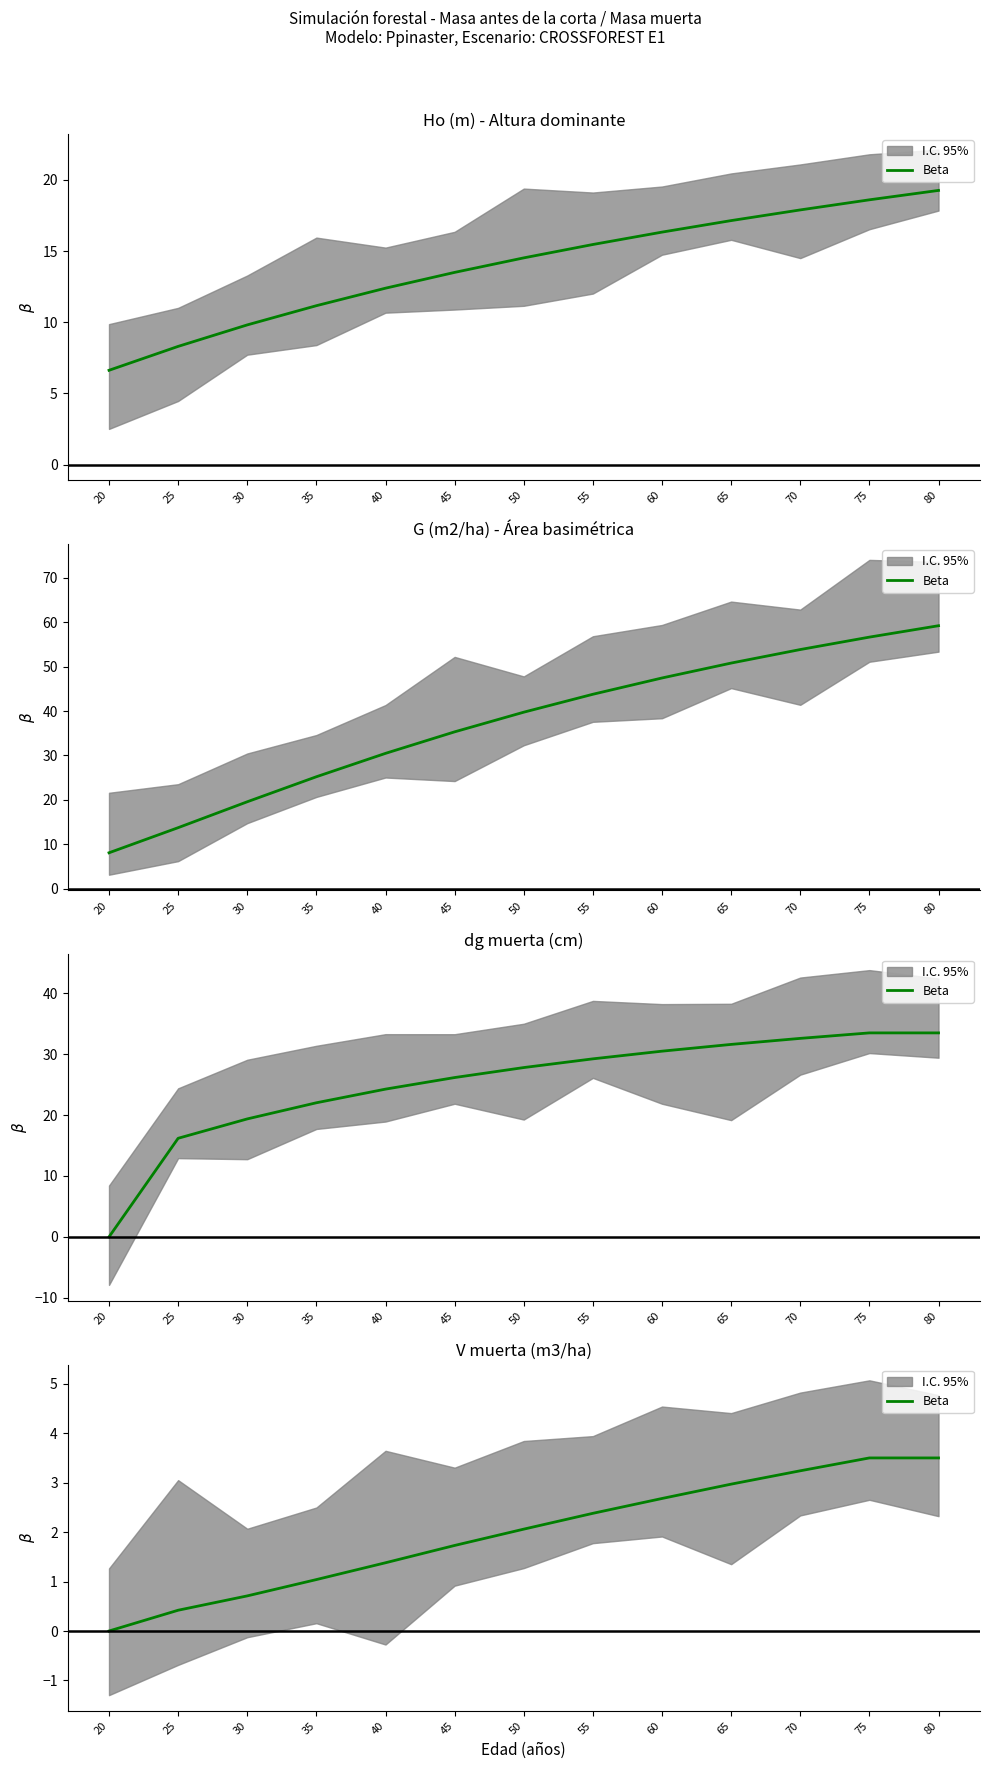

What is the value of the 11th point from the left?

3.2